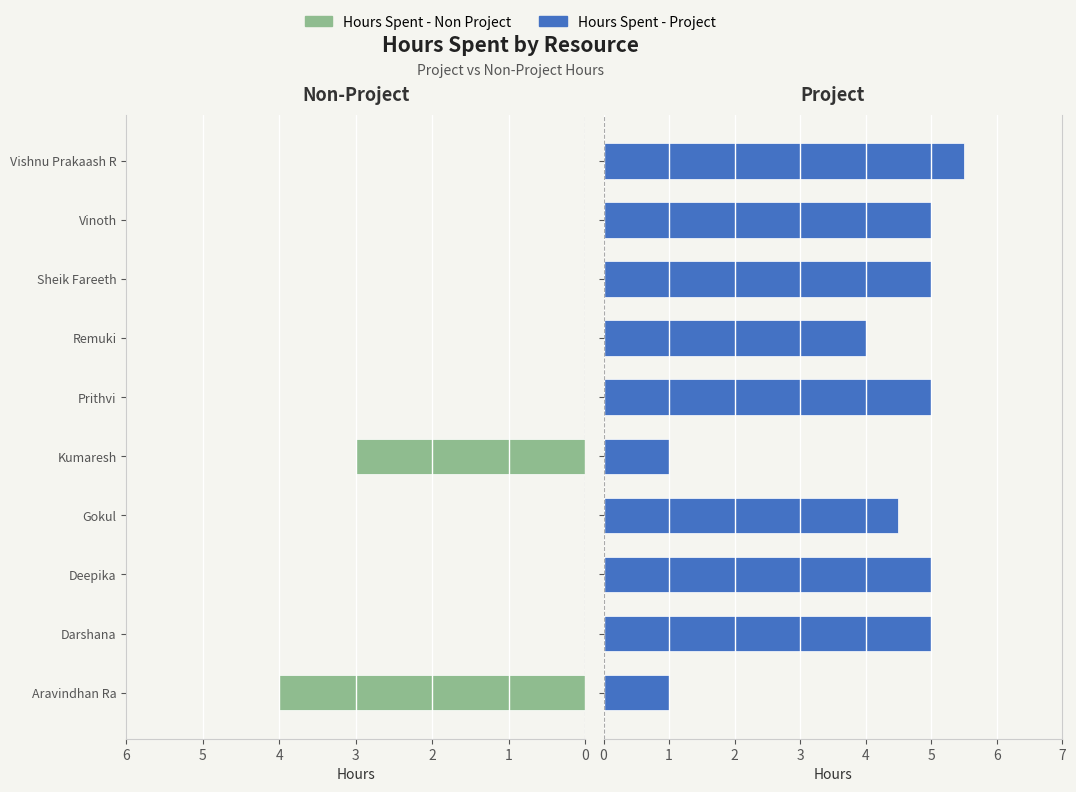

Reading left to right, transcribe all the data shown in this chart.

Hours Spent - Non Project: 4.0	0.0	0.0	0.0	3.0	0.0	0.0	0.0	0.0	0.0
Hours Spent - Project: 1.0	5.0	5.0	4.5	1.0	5.0	4.0	5.0	5.0	5.5